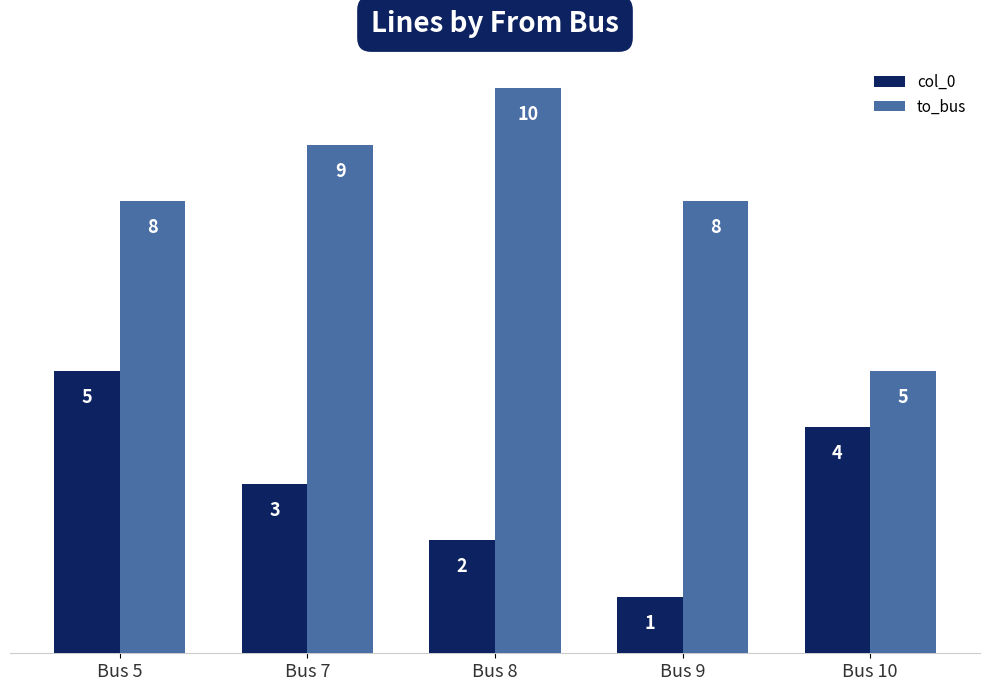

List the labels in order of col_0 value, largest first.

Bus 5, Bus 10, Bus 7, Bus 8, Bus 9